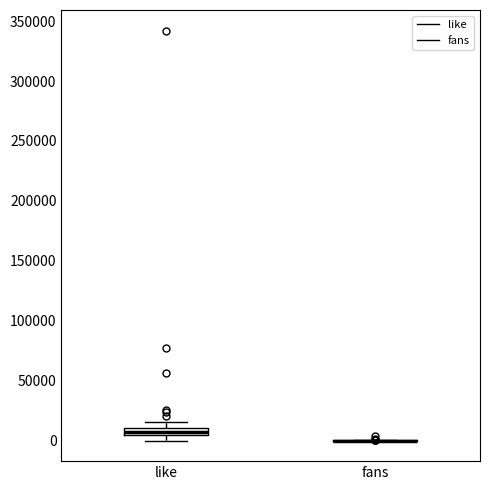

Which box is the tallest, from its lower edge to its upper edge?

like